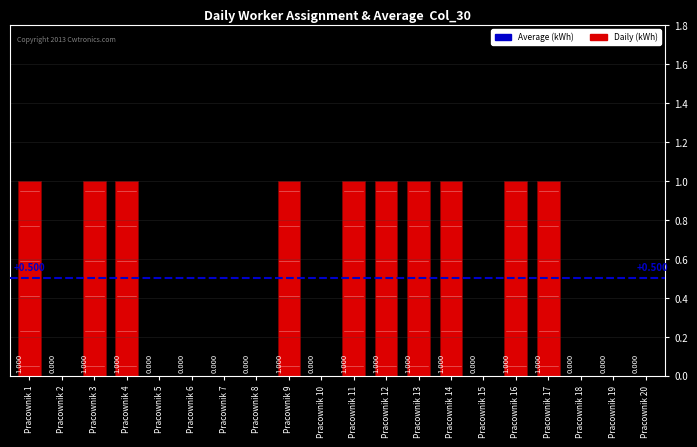

Reading right to left, list all the values displayed in this chart.

0	0	0	1	1	0	1	1	1	1	0	1	0	0	0	0	1	1	0	1